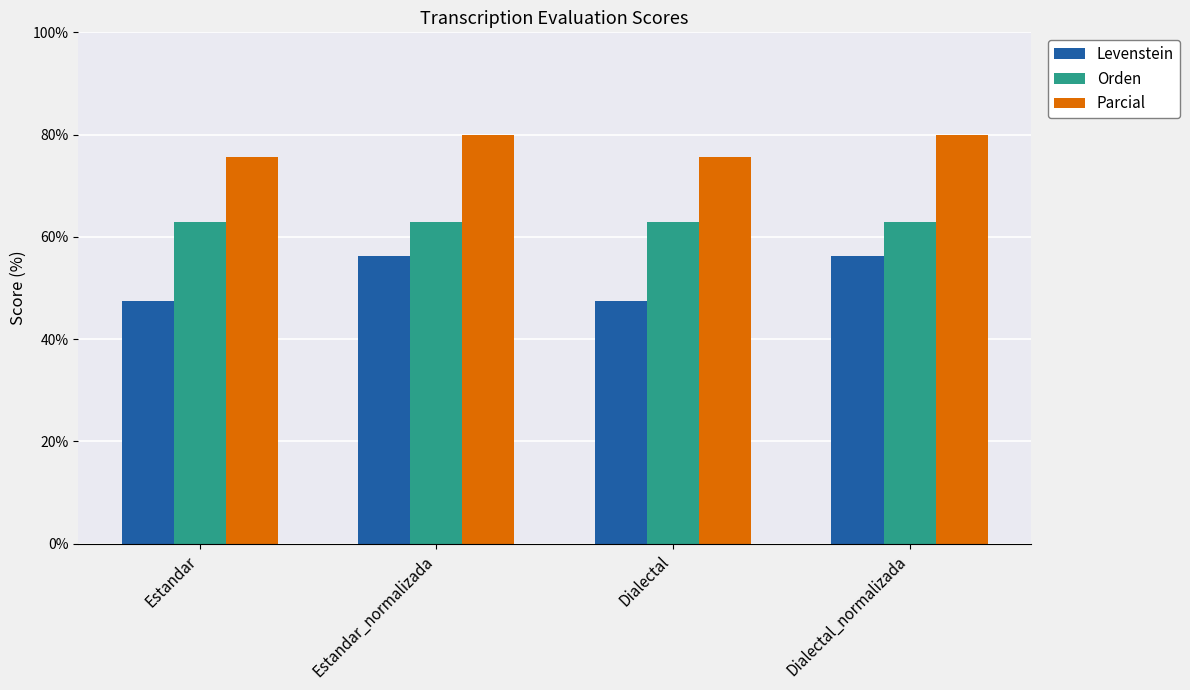

What is the maximum value for Parcial?

80.0